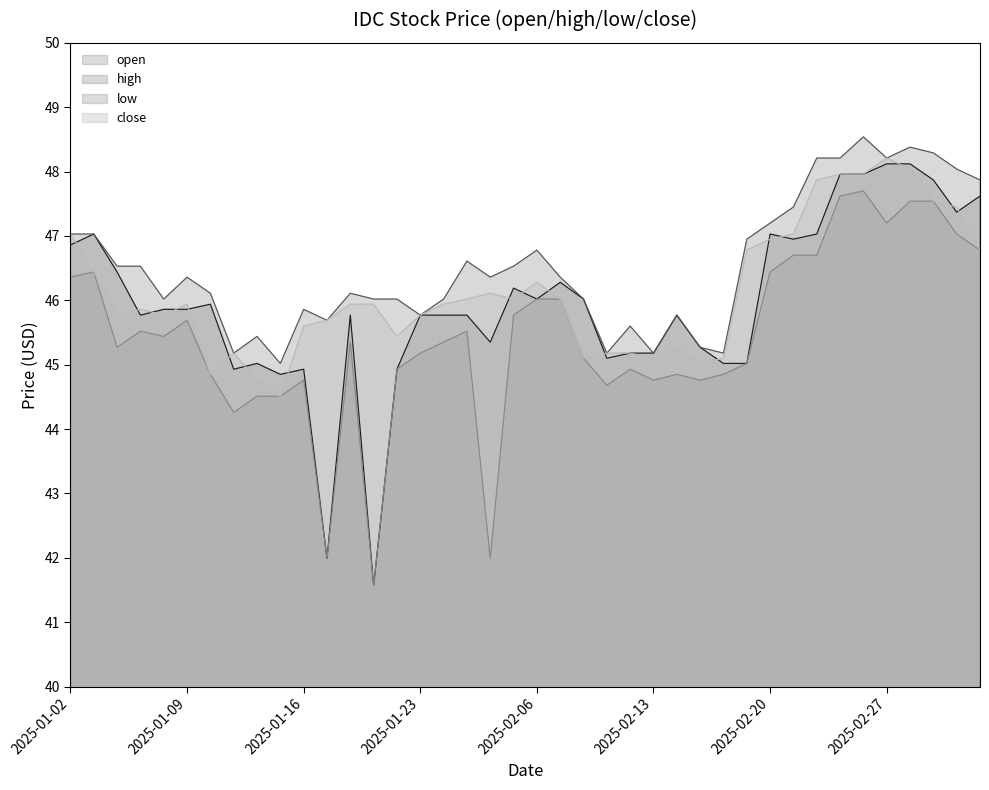

Which series has the largest range (max minus min)?

open